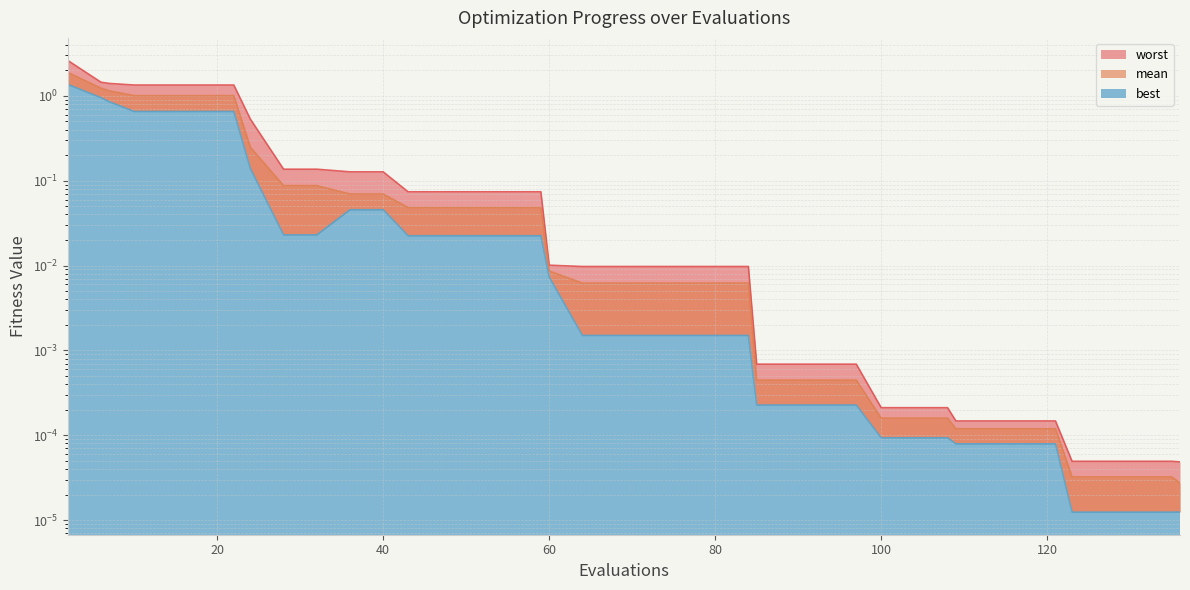

Which series has the largest total across all categories?

worst